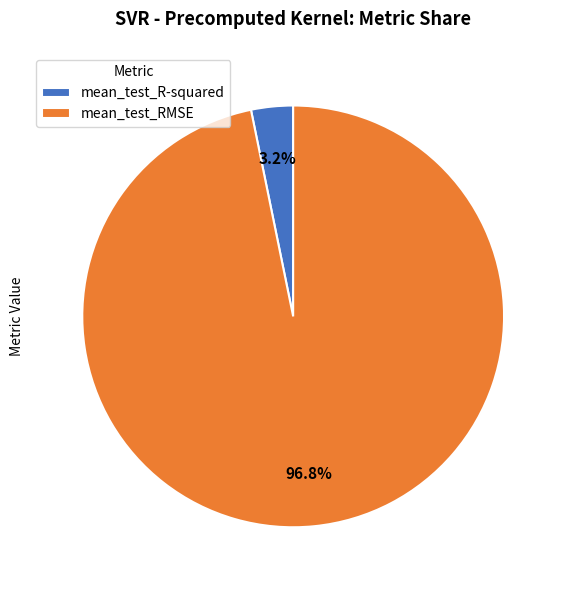

How many slices are in this pie chart?

2